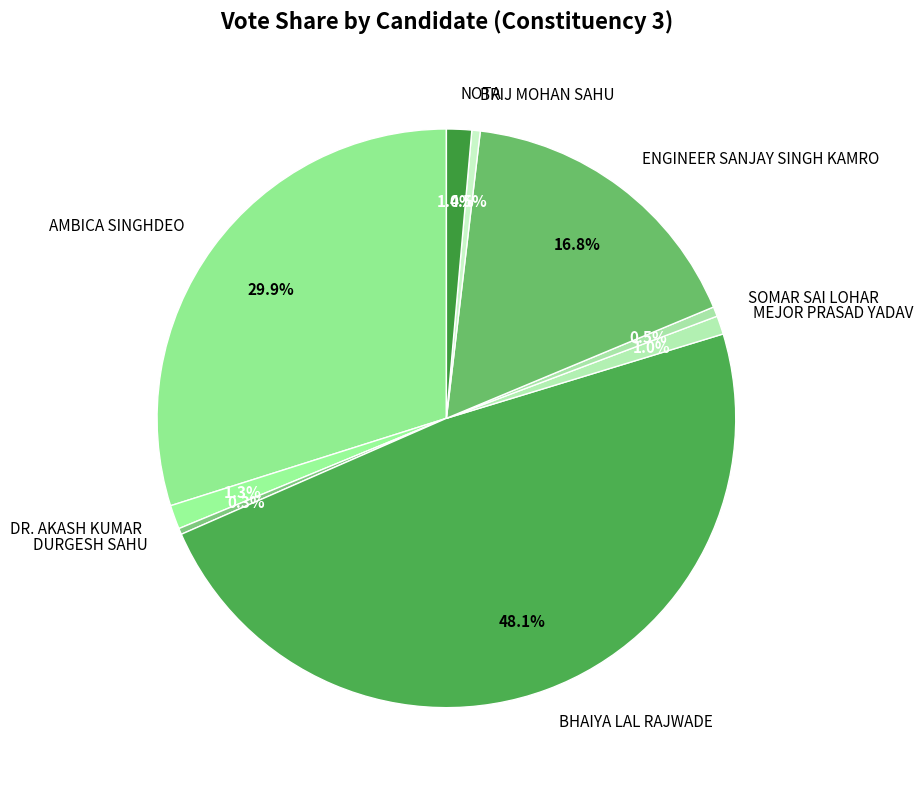

True or false: MEJOR PRASAD YADAV accounts for 1% of the total.

True